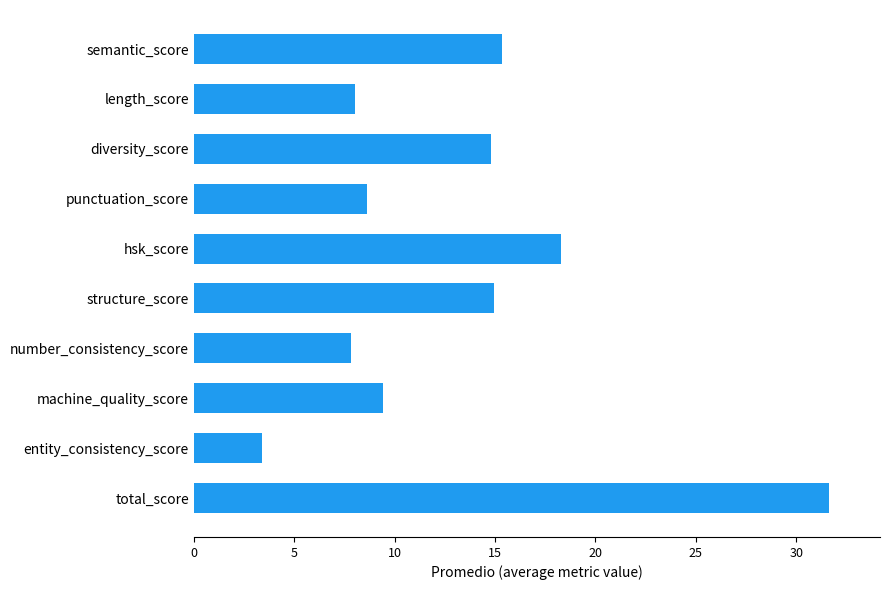

Is it true that the value at number_consistency_score is 7.8?

True